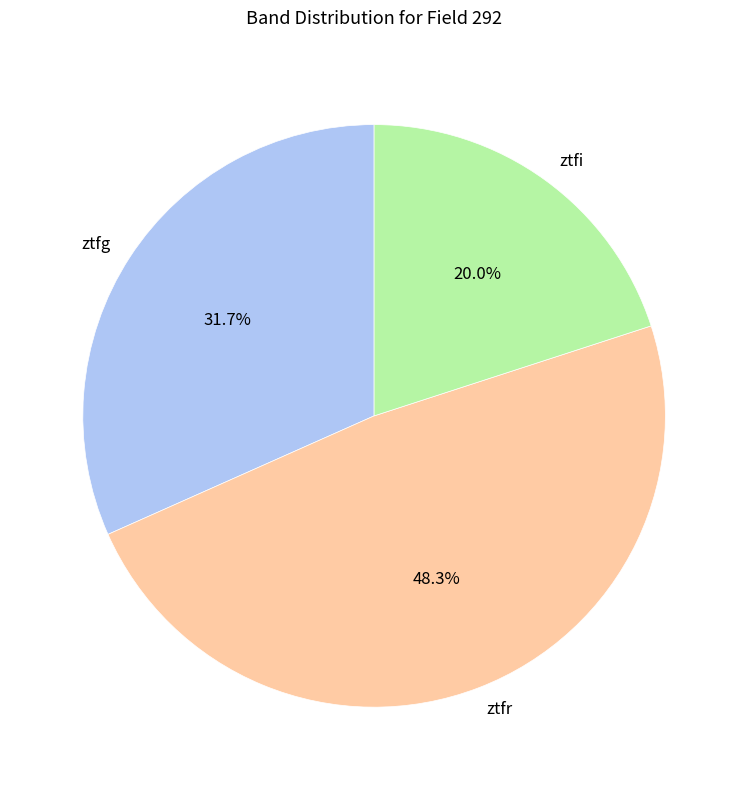

Which has a higher value, ztfg or ztfi?

ztfg